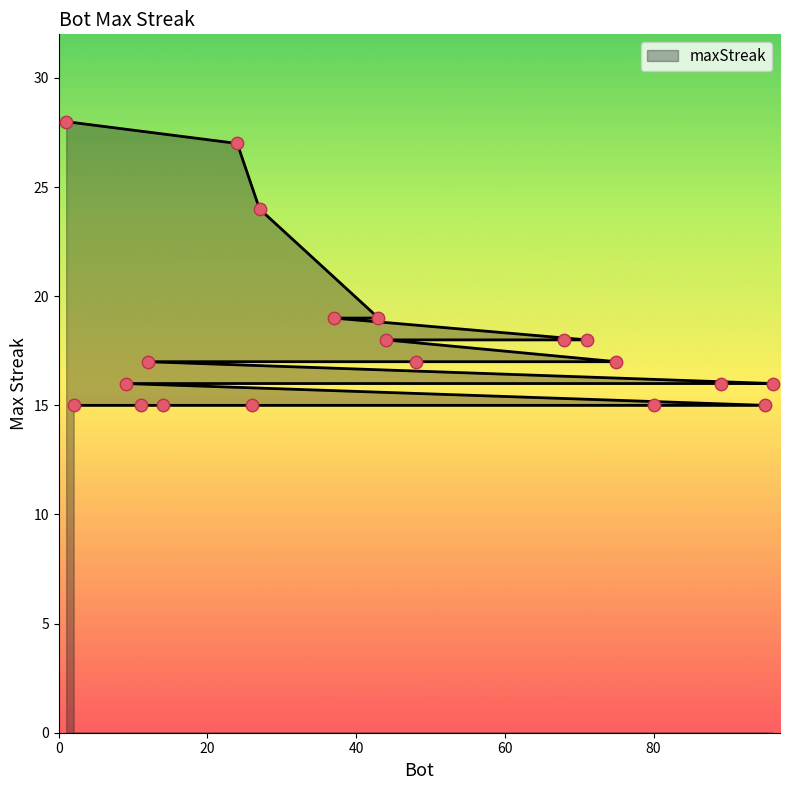

What is the change in value from 12 to 14?

-2